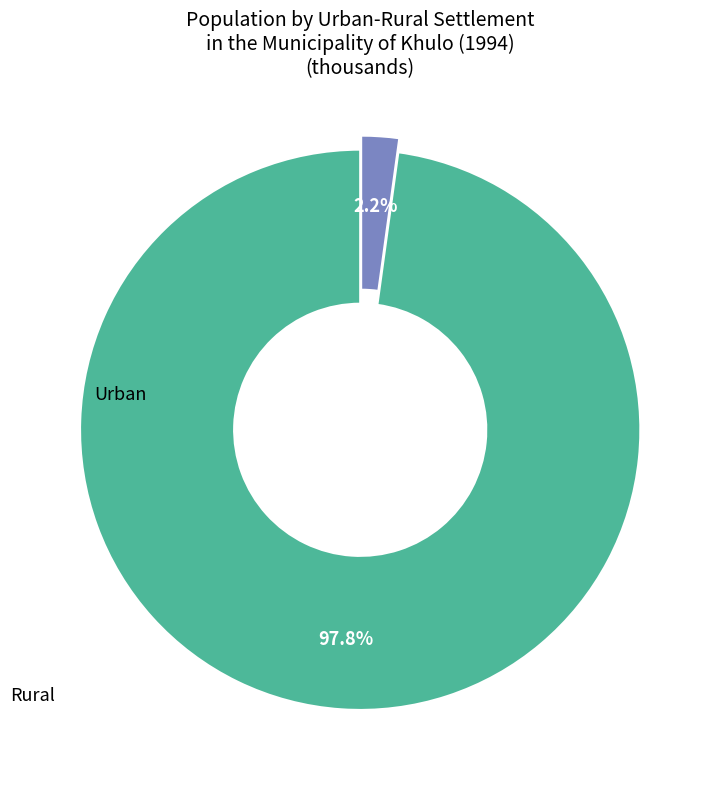

Does any single category account for the majority?

Yes